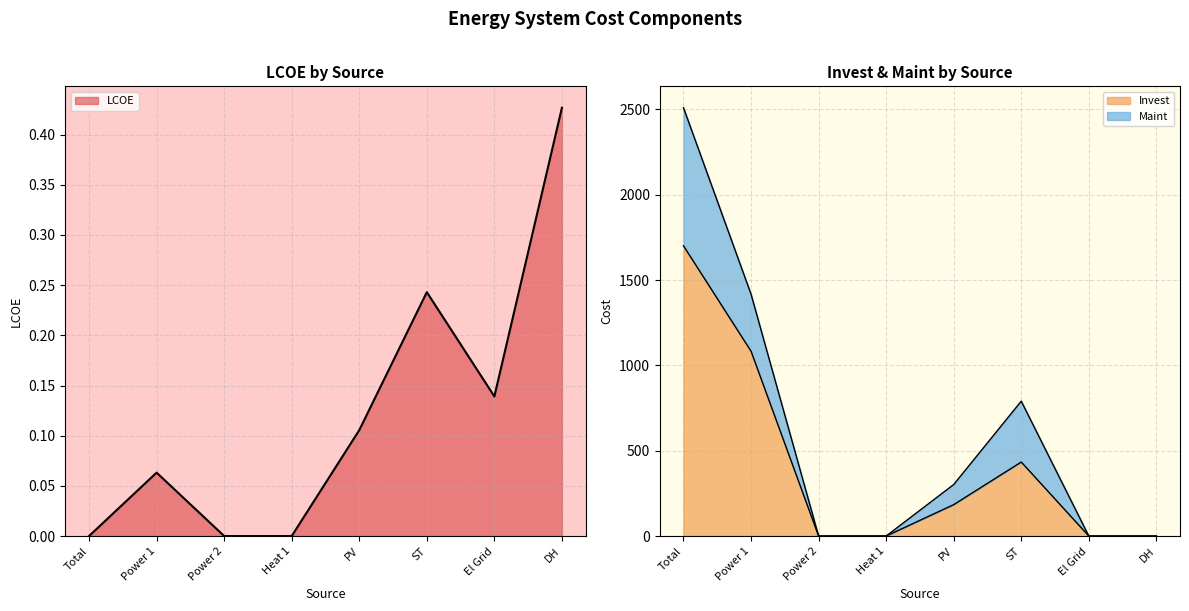

After their last crossing, which series has the higher values: LCOE or Invest?

LCOE